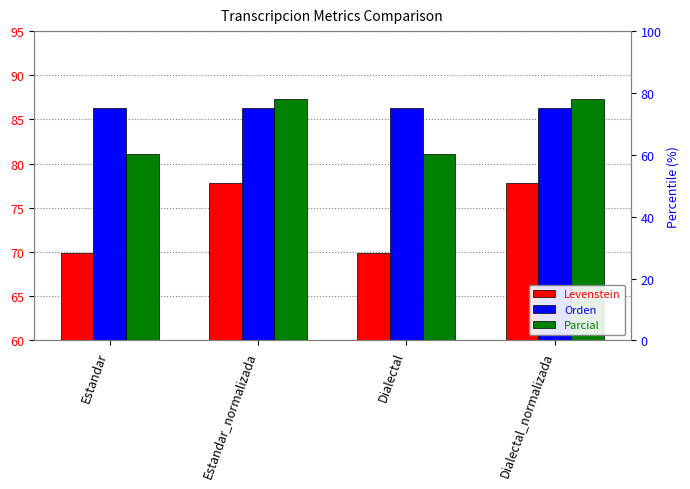

How many distinct data groups are displayed?

3